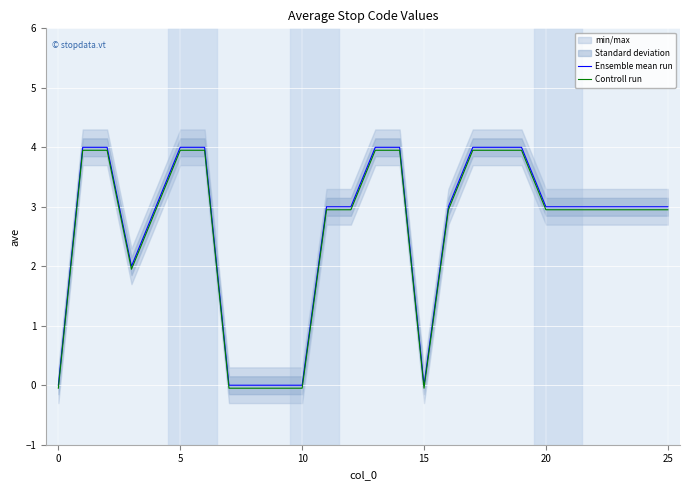

How many values in Controll run are above zero?

20